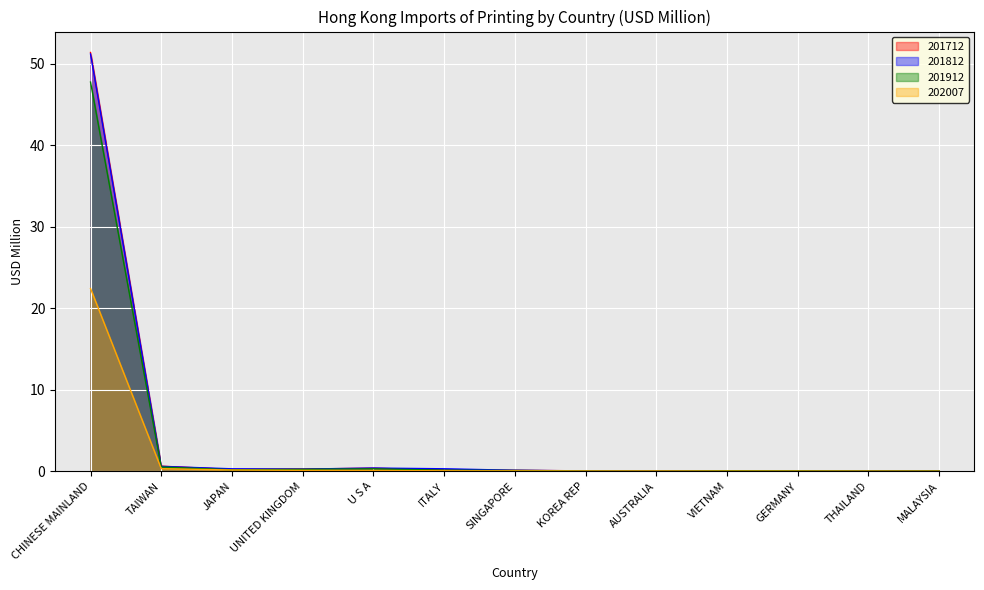

Which label corresponds to the smallest value in the chart?

MALAYSIA